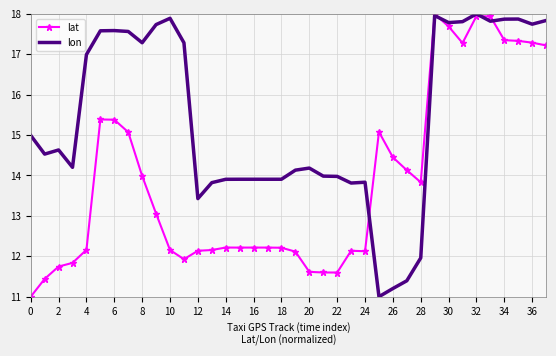

Which series has the largest total across all categories?

lon